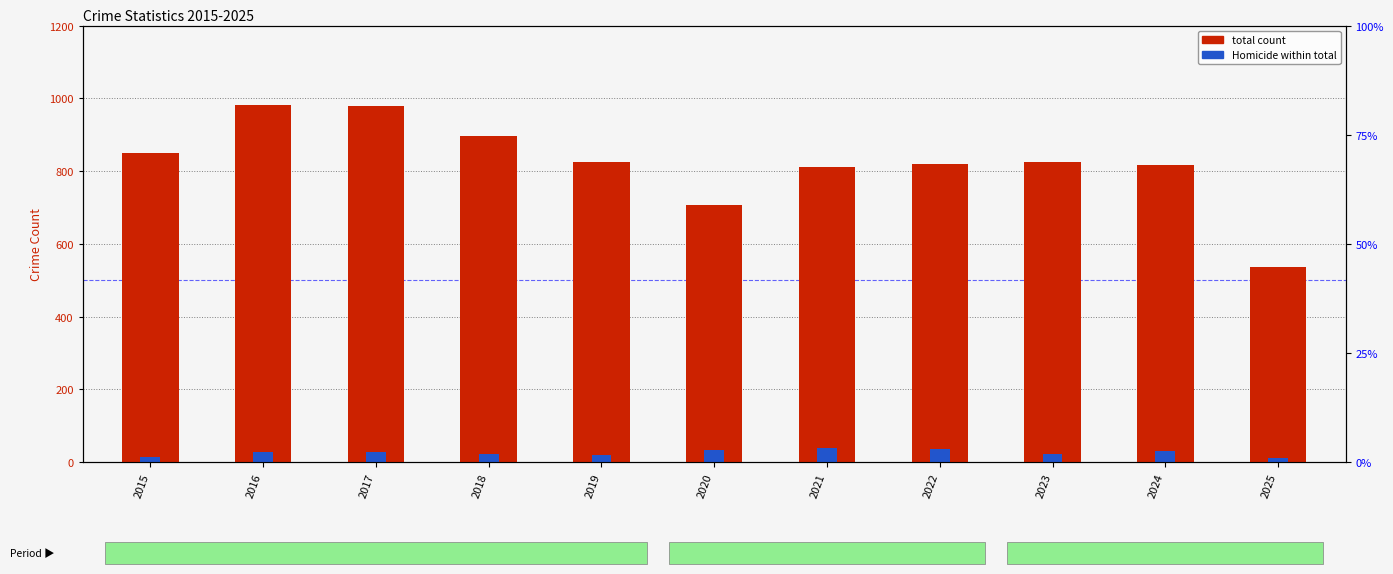

The total count series shows 825 at 2023. True or false?

True